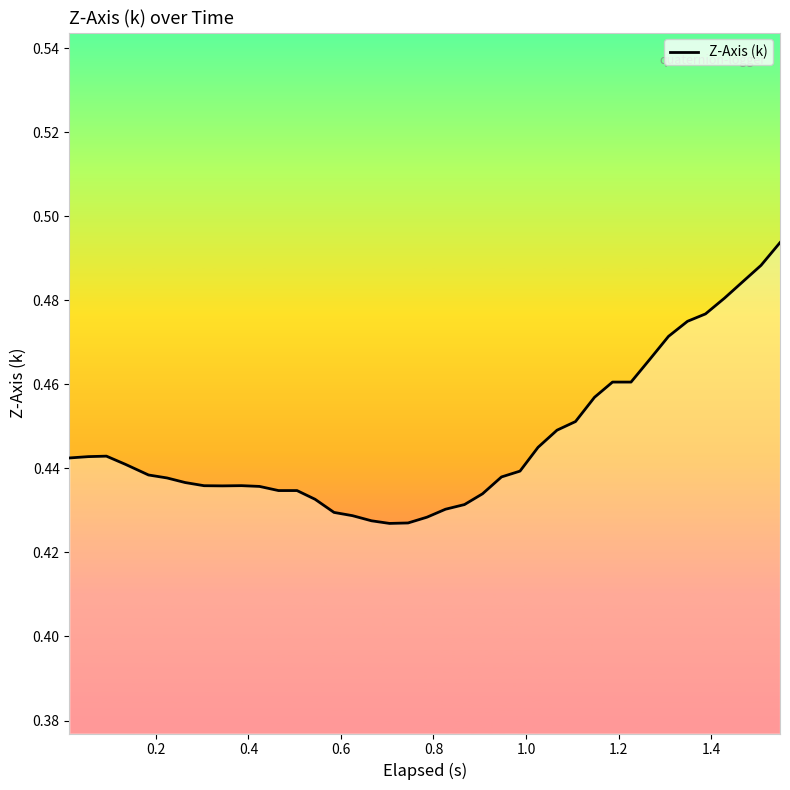

What is the average value?

0.4